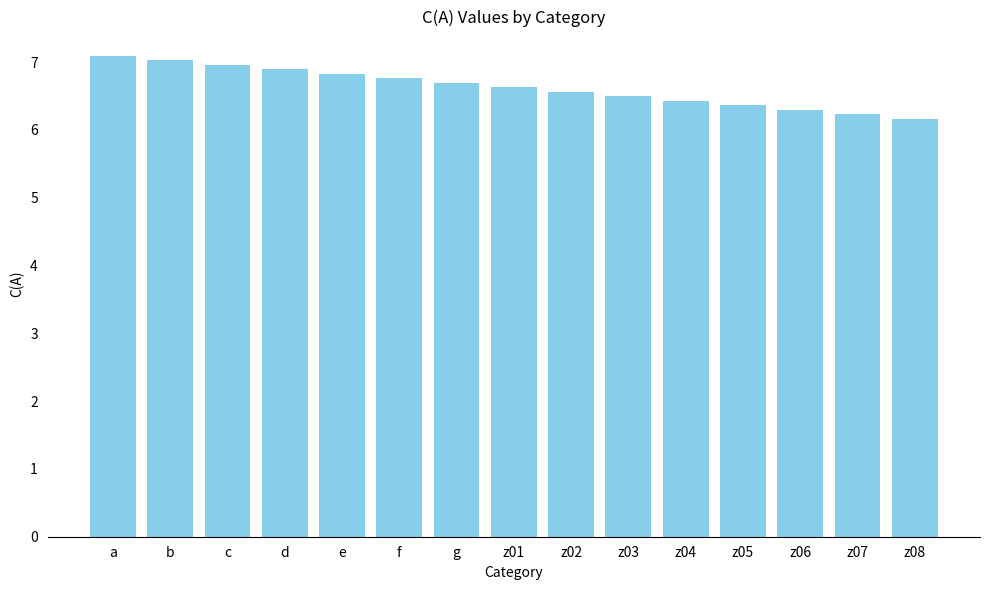

What is the sum of all values?

99.5